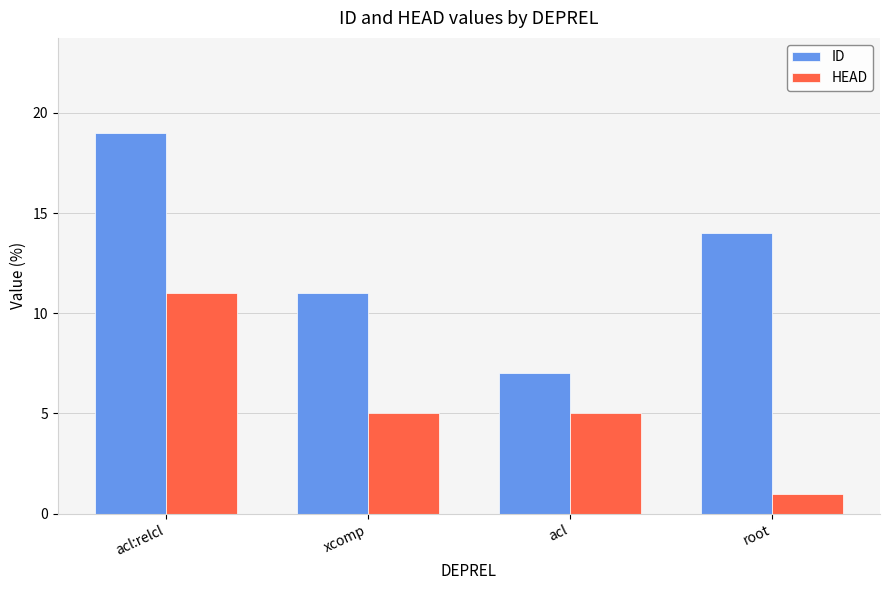

At which label is ID closest to 13?

root